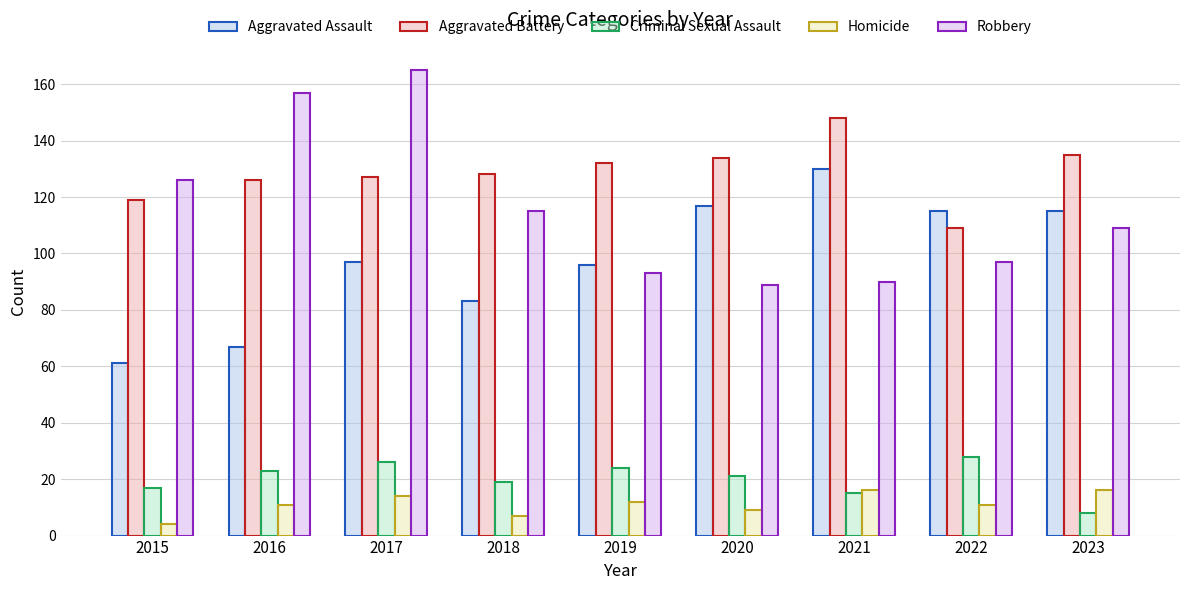

How many bars are there in total?

45